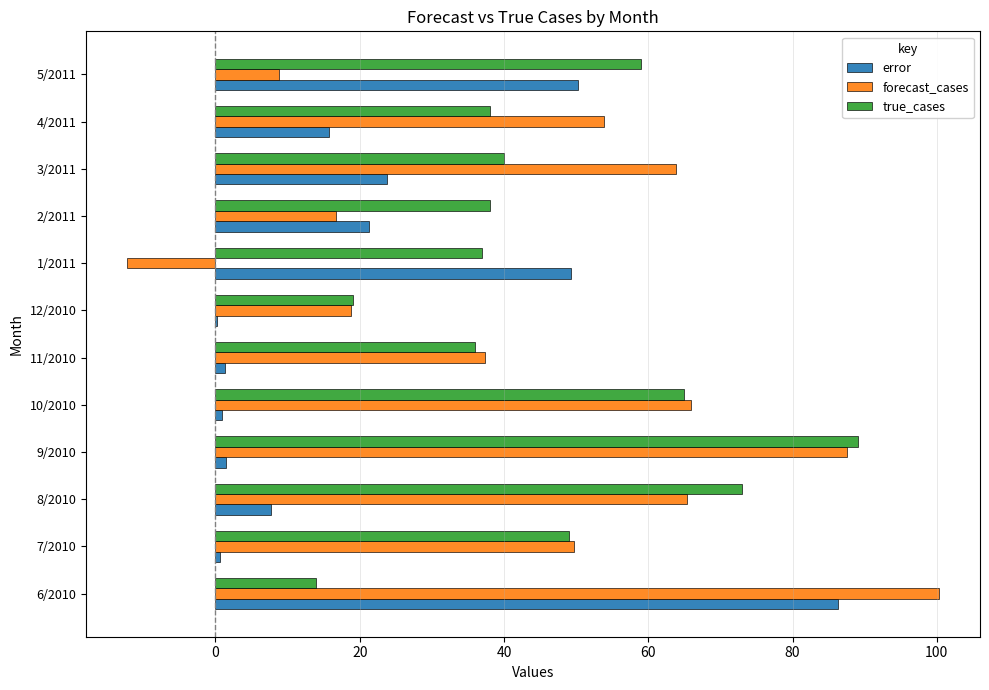

What is the total value across all series at 2/2011?

76.0